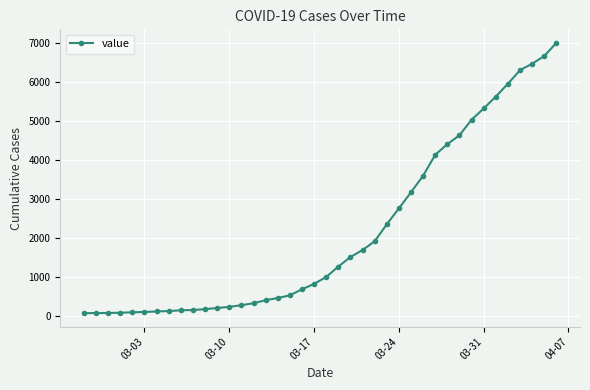

What is the maximum value shown in the chart?

7004